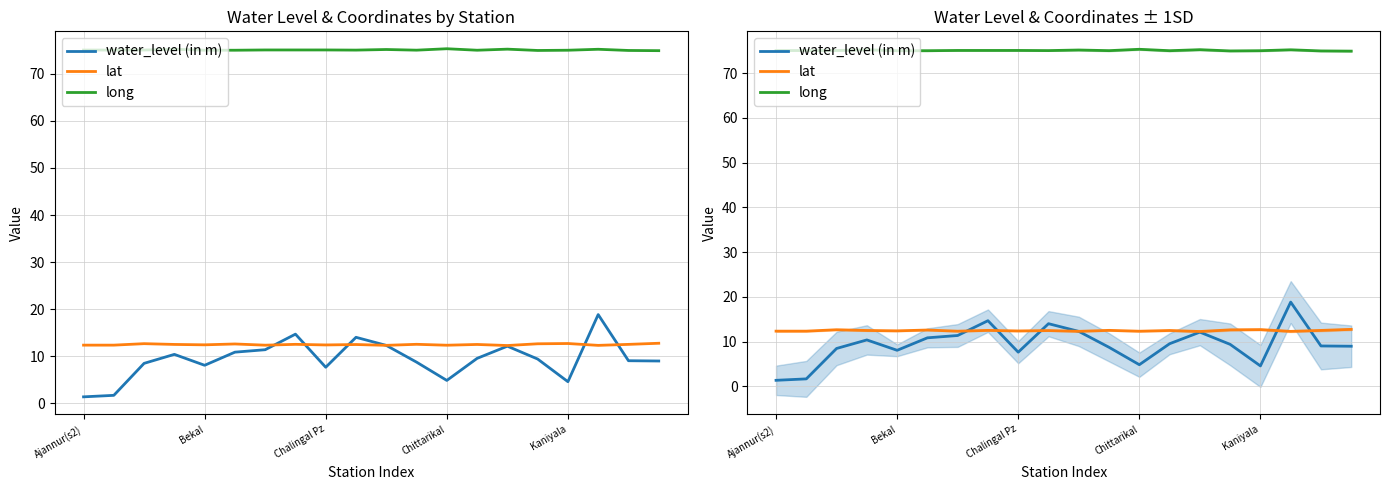

What is the total value across all series at Kaniyala?

92.3